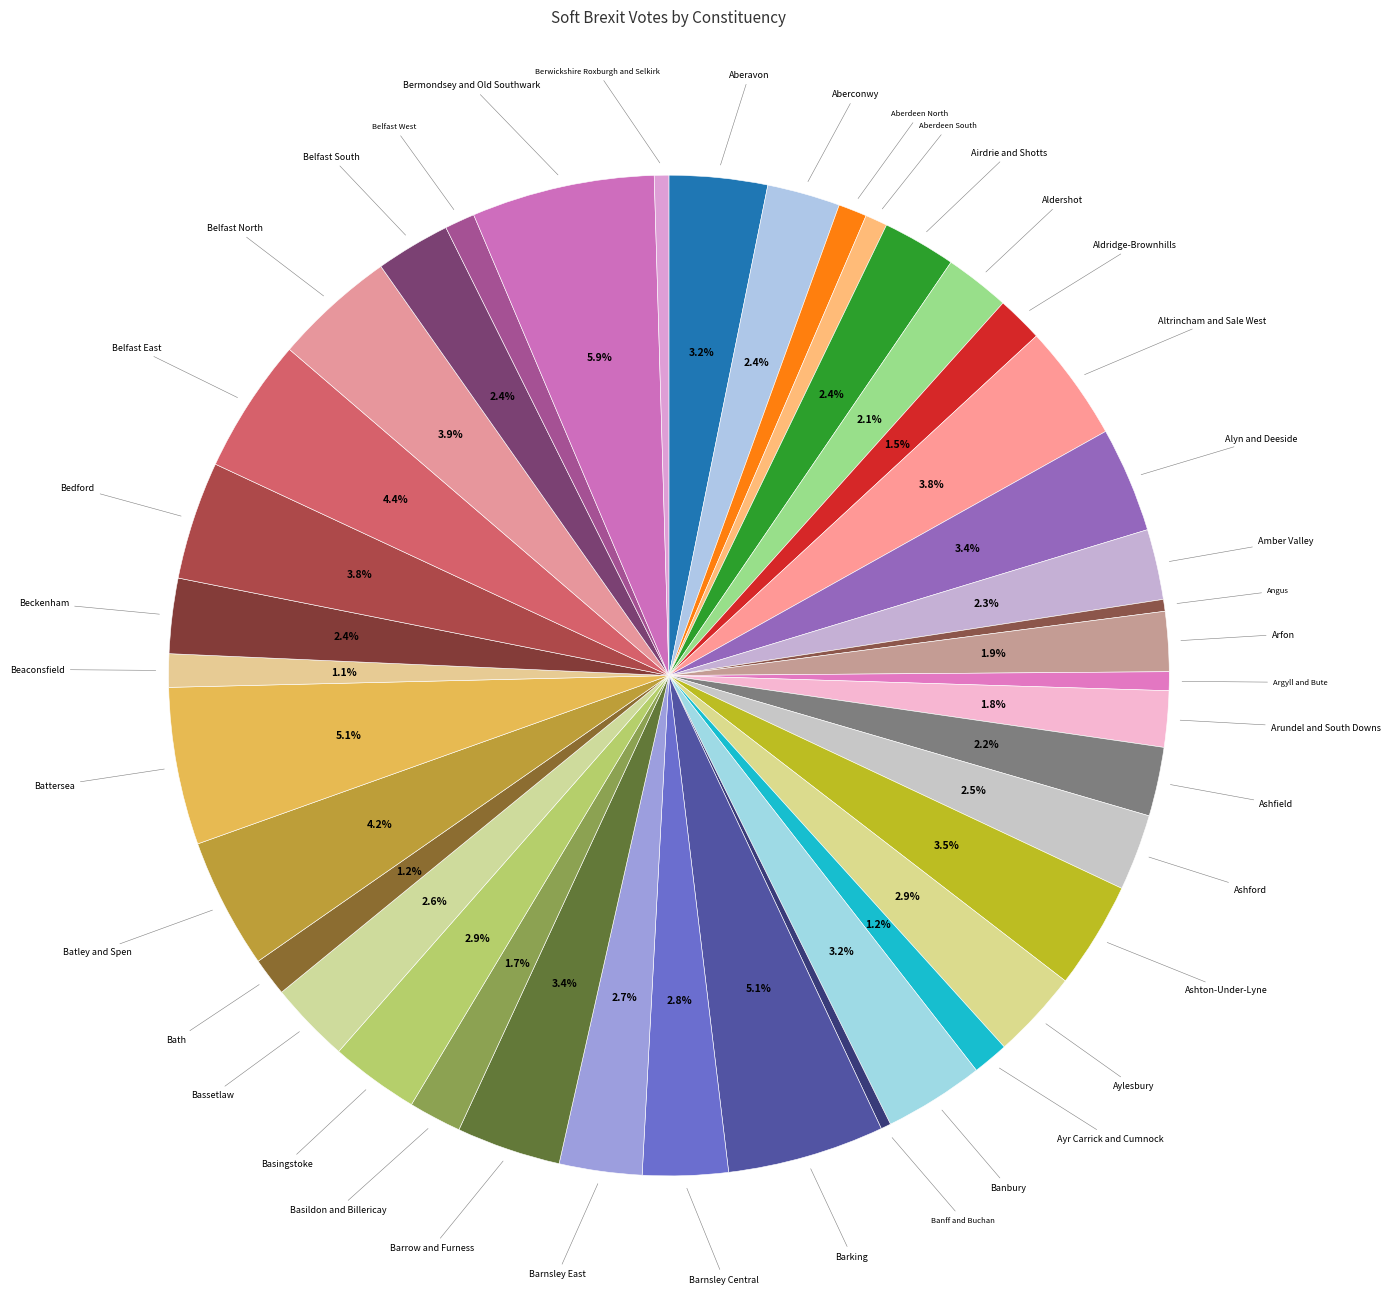

What percentage is NOT represented by Barnsley East?

97.3%